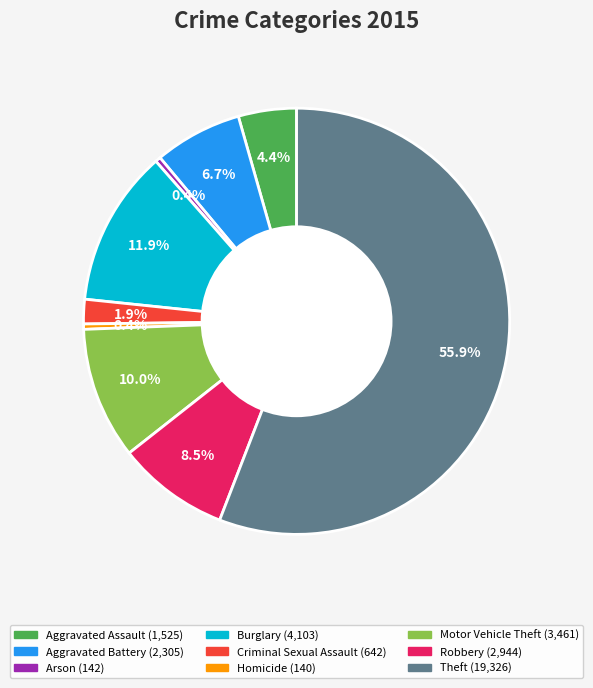

Approximately how many times larger is the value at Aggravated Battery compared to Aggravated Assault?

1.5